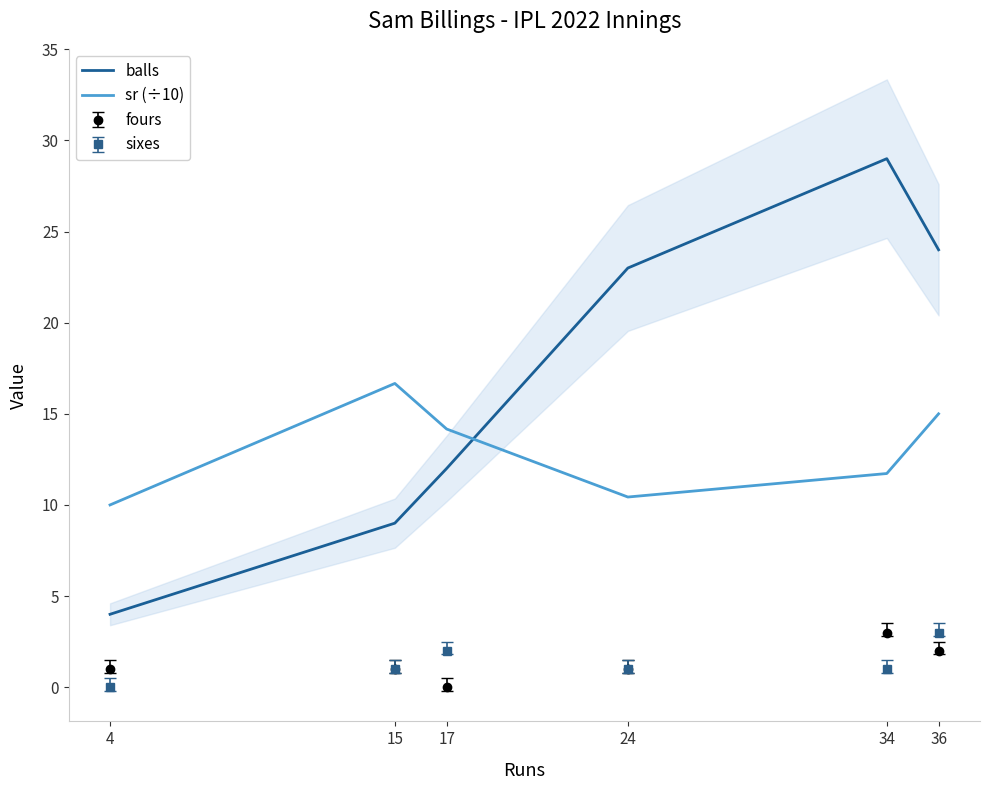

How many interior local valleys does the sr (÷10) series have?

1